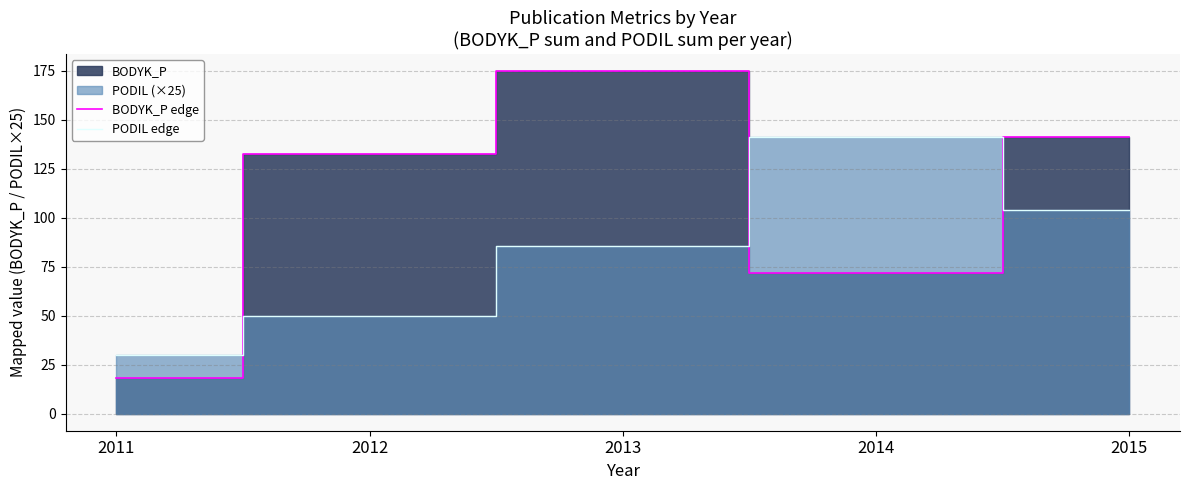

Reading left to right, what are all the values shown in this chart?

BODYK_P edge: 2011=18.1	2012=132.4	2013=174.9	2014=71.6	2015=141.2
PODIL edge: 2011=30.0	2012=50.0	2013=85.4	2014=141.4	2015=104.2